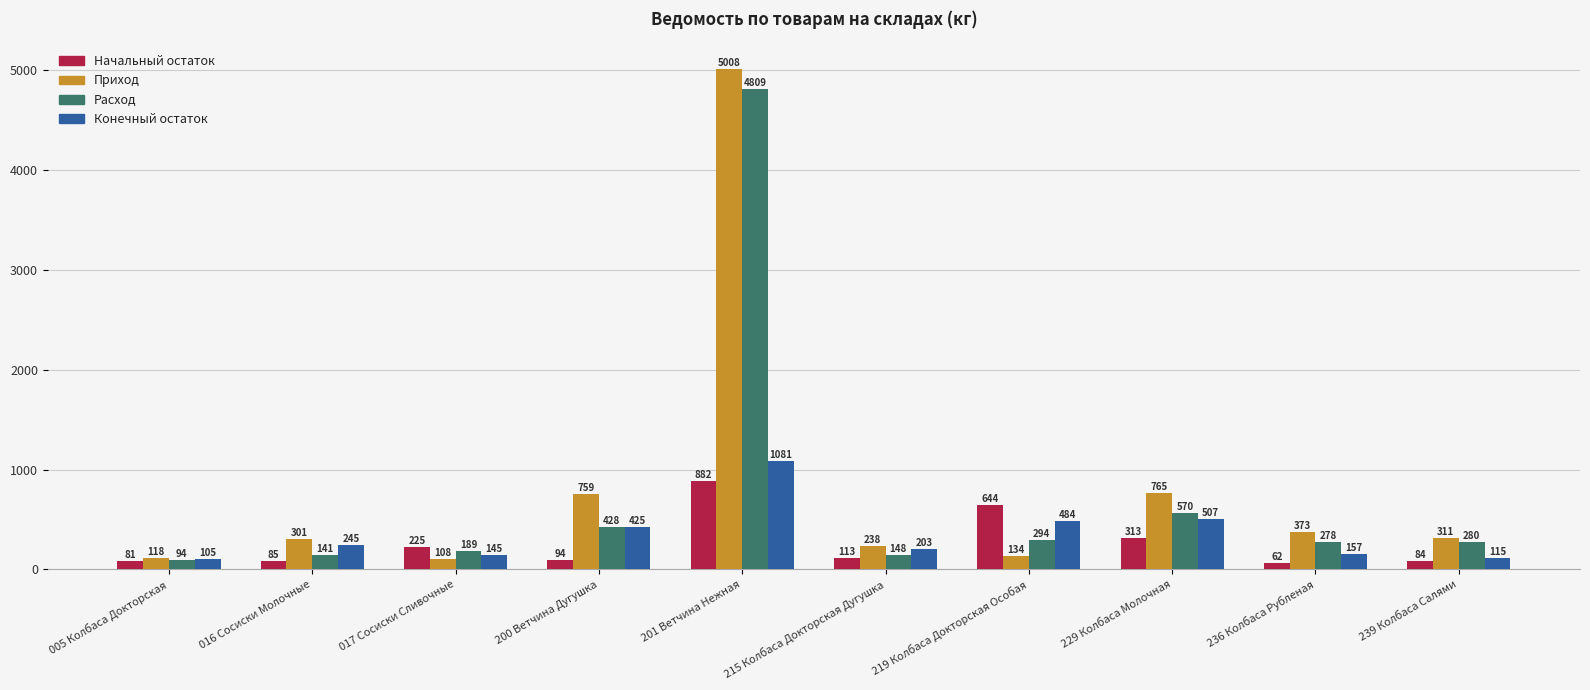

The value of Начальный остаток at 016 Сосиски Молочные is 84.9. True or false?

True